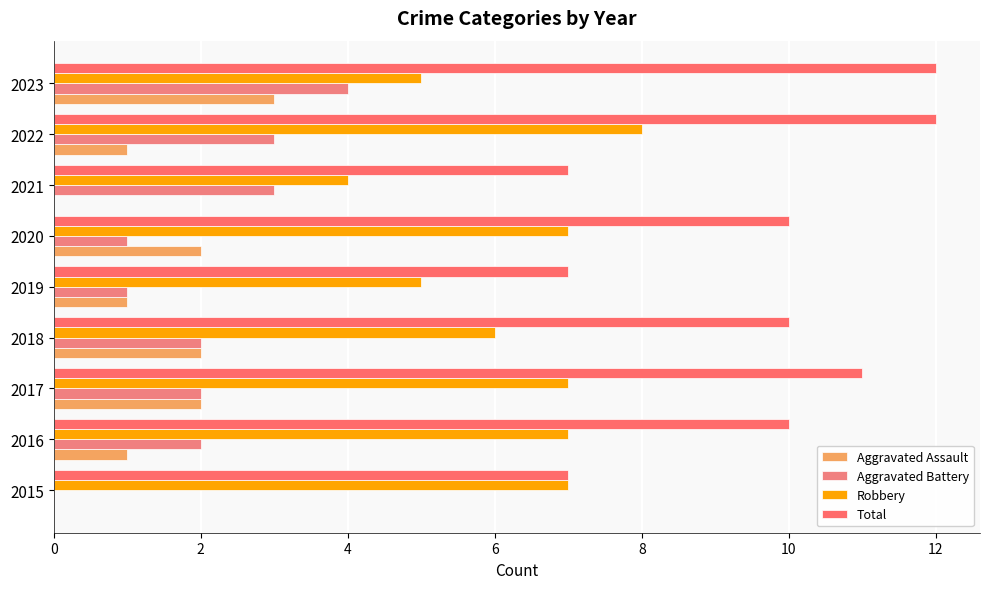

How many categories are shown in the chart?

9